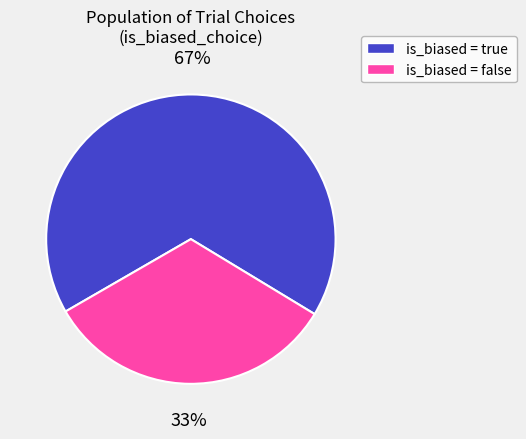

Count the number of slices in the pie.

2